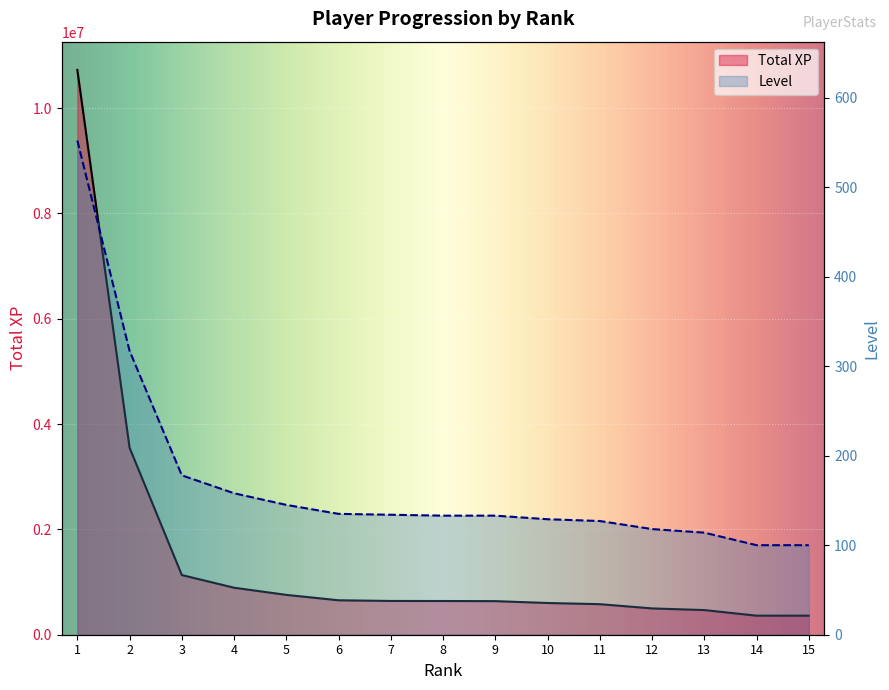

Is it true that Level equals 65 at 8?

False